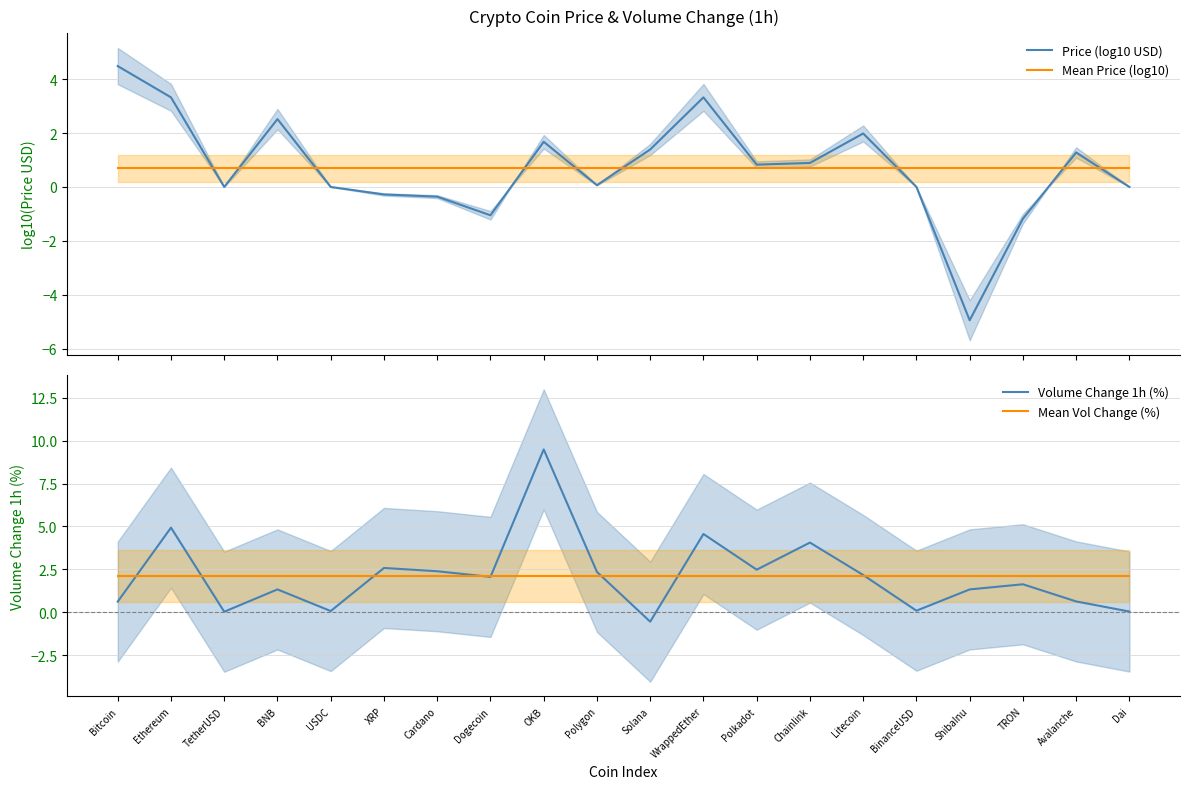

Which series has the largest range (max minus min)?

Volume Change 1h (%)